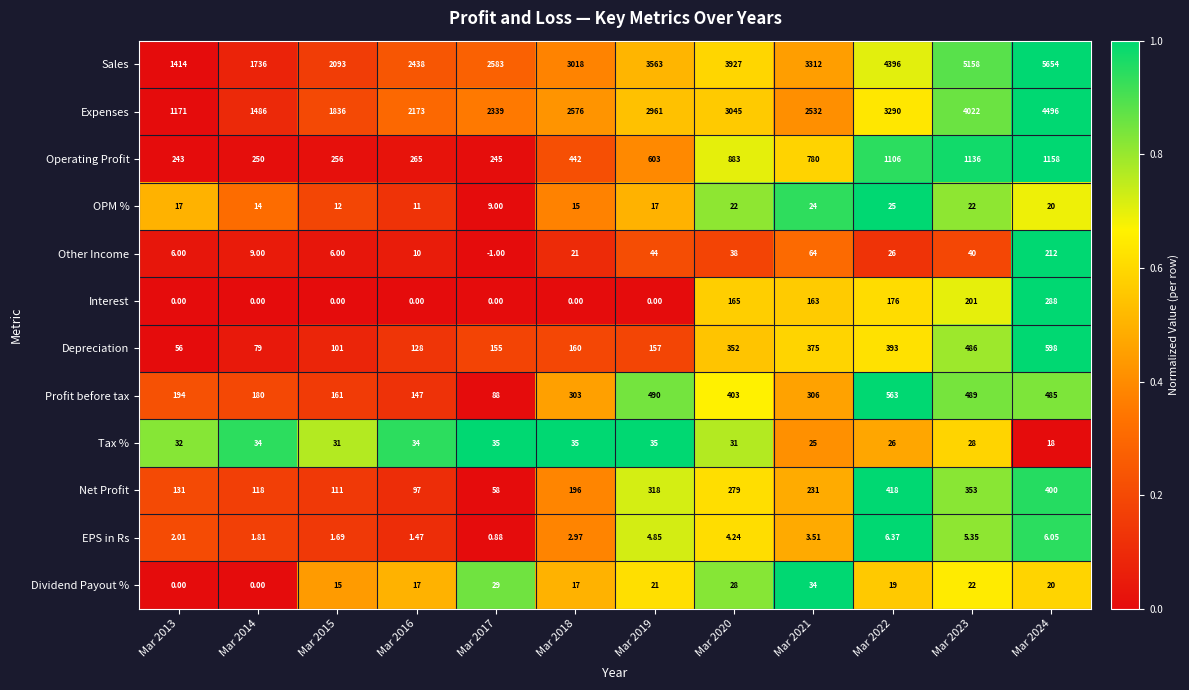

Which series has the largest range (max minus min)?

Sales